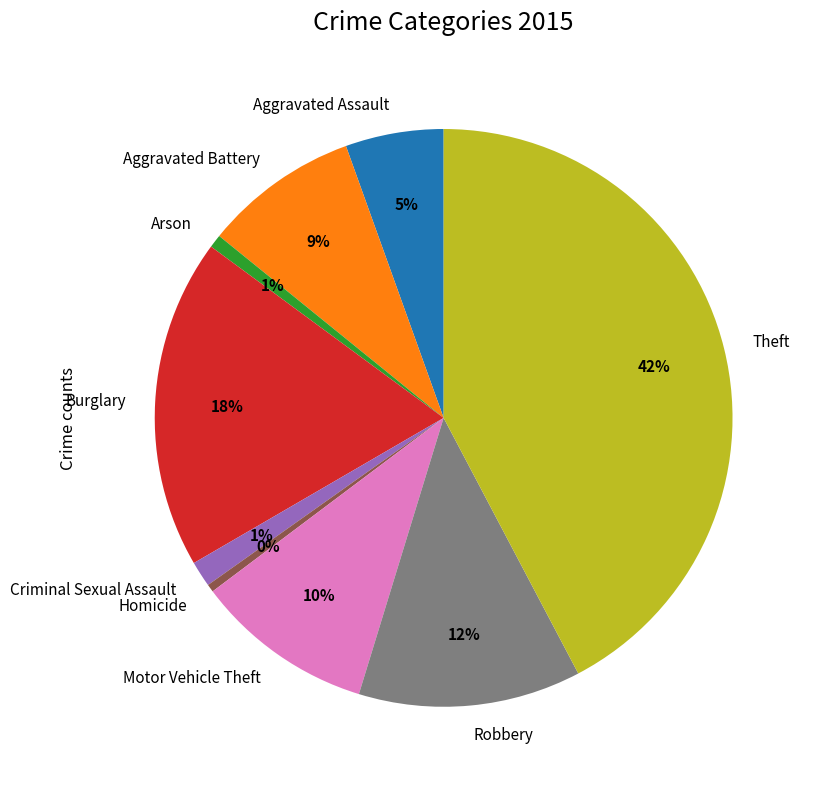

Do Aggravated Battery and Arson together represent more than half of the pie?

No